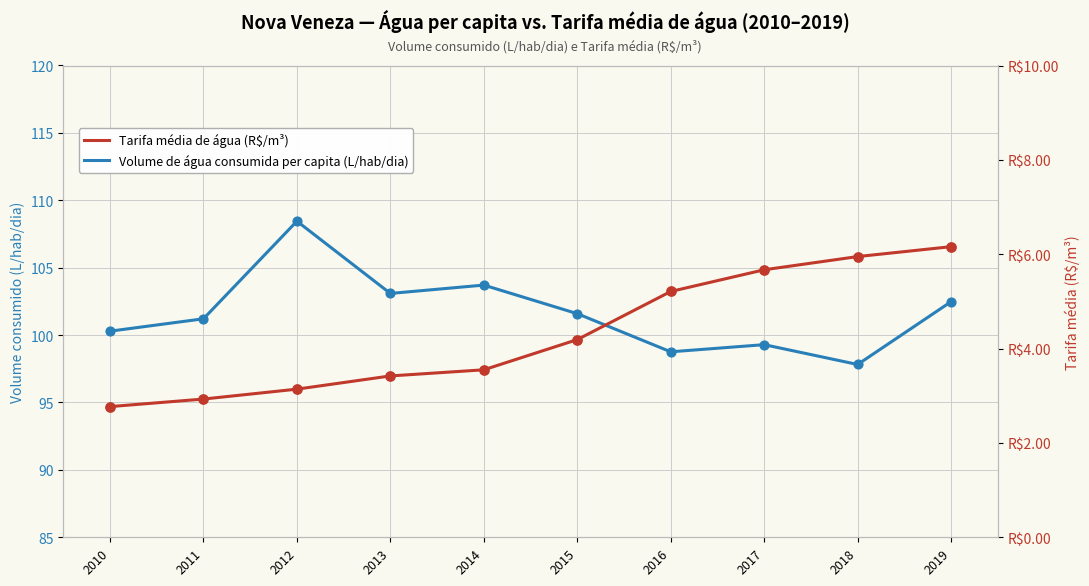

Which series has the largest total across all categories?

Volume de água consumida per capita (L/hab/dia)